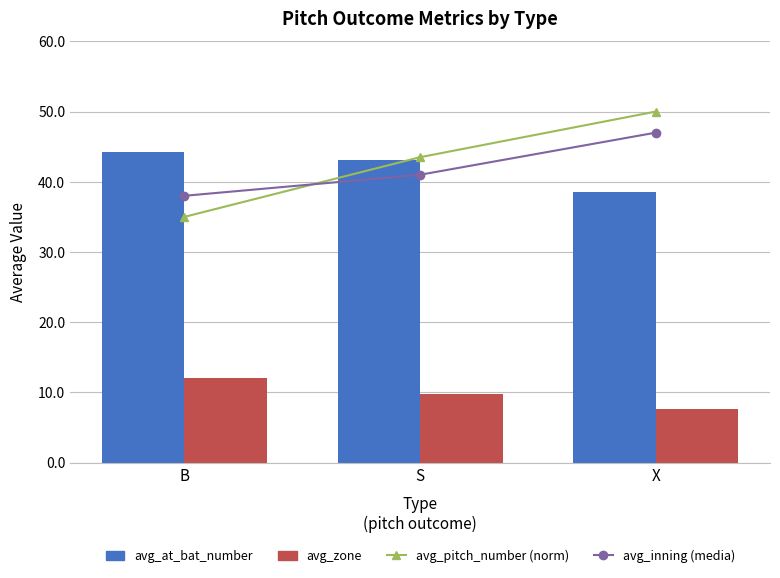

What is the maximum value for avg_zone?

12.1